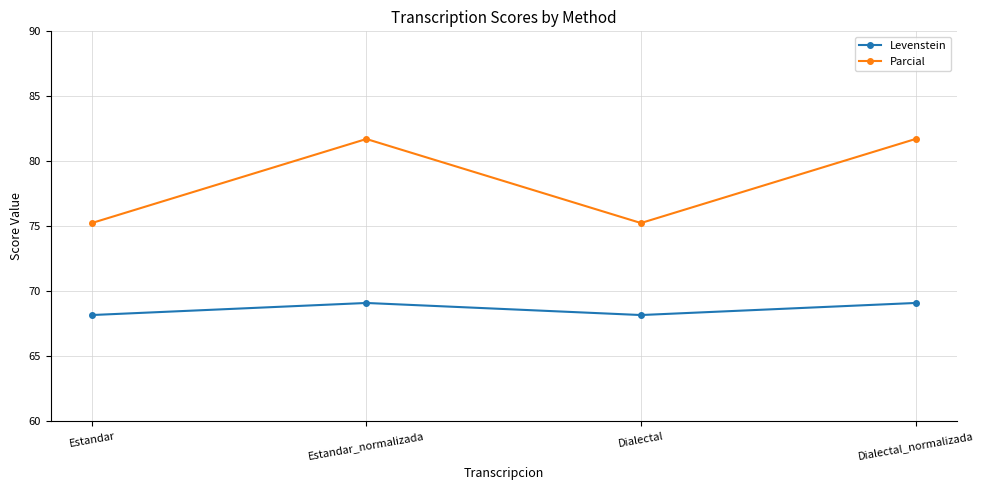

What is the average value of the Levenstein series?

68.6